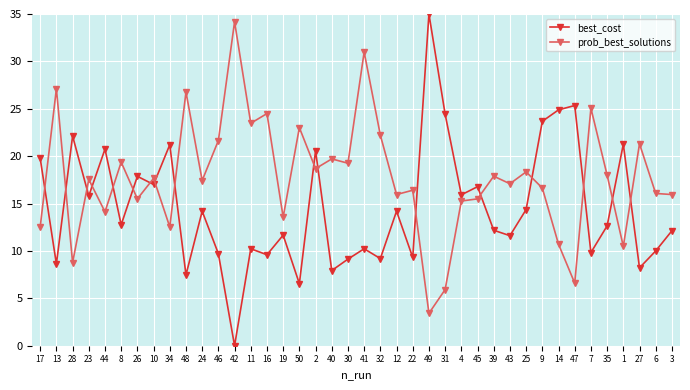

How many data points does each series have?

40